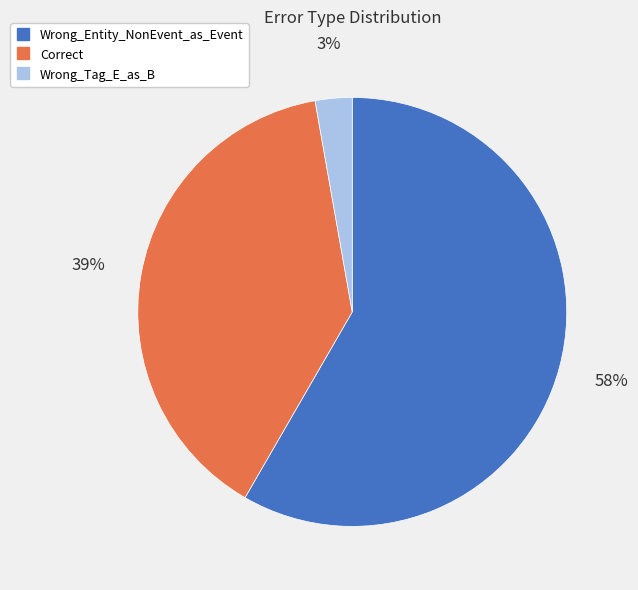

Is it true that Correct is 39% of the pie?

True